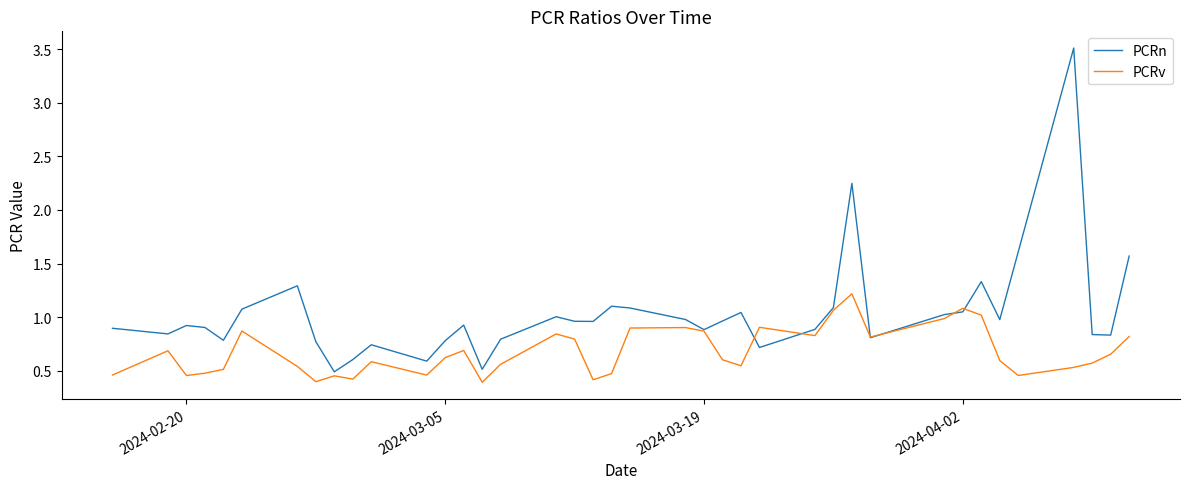

In PCRn, how many points are higher than both neighbors (excluding endpoints)?

10